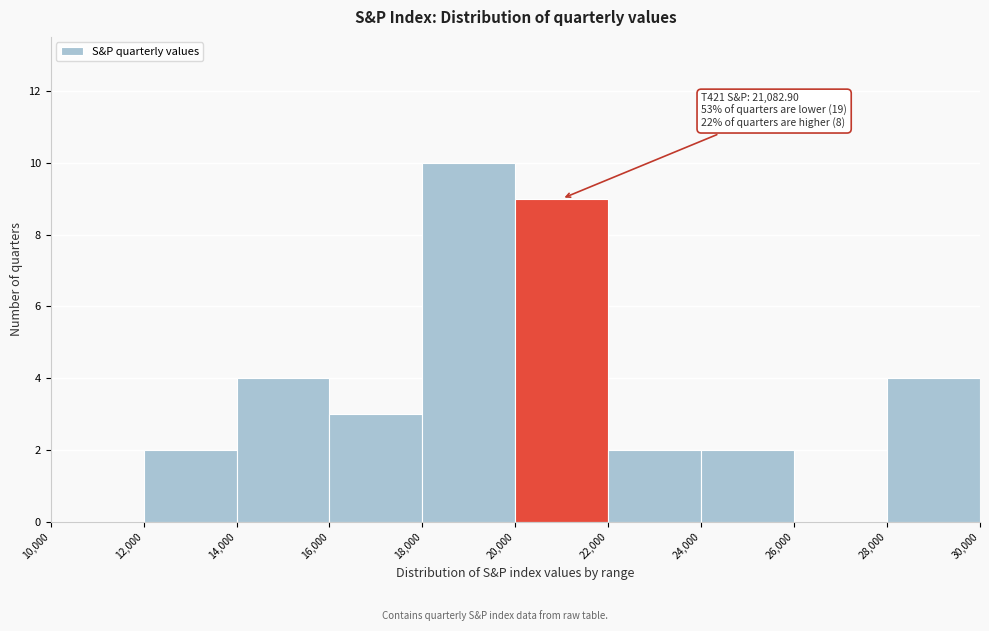

Which range on the x-axis has the tallest bar?

18,000 to 20,000